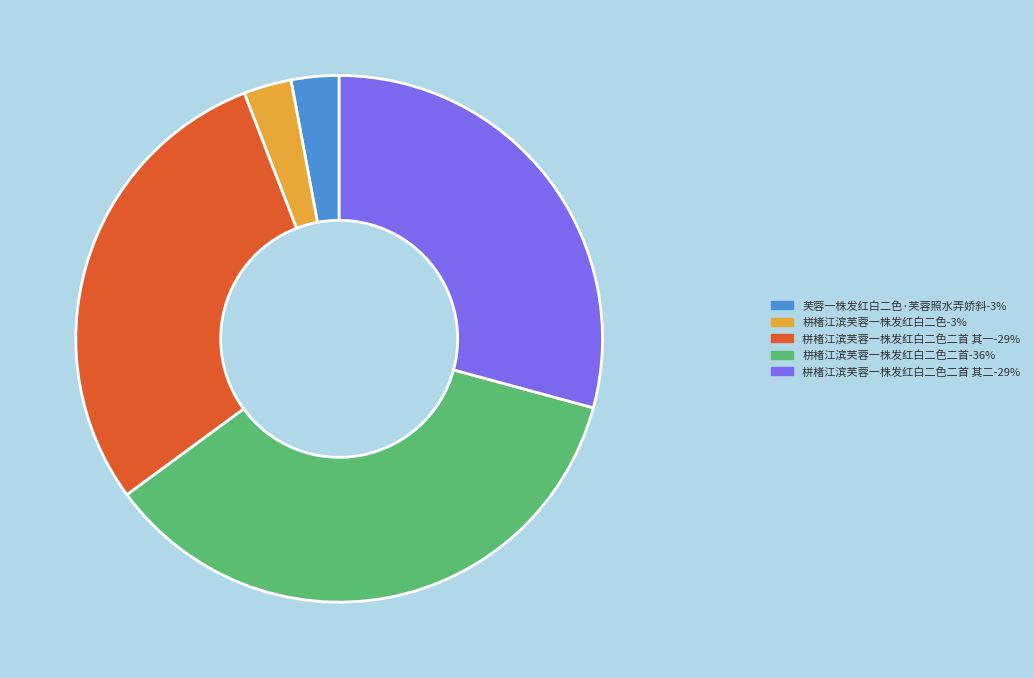

Does any single category account for the majority?

No